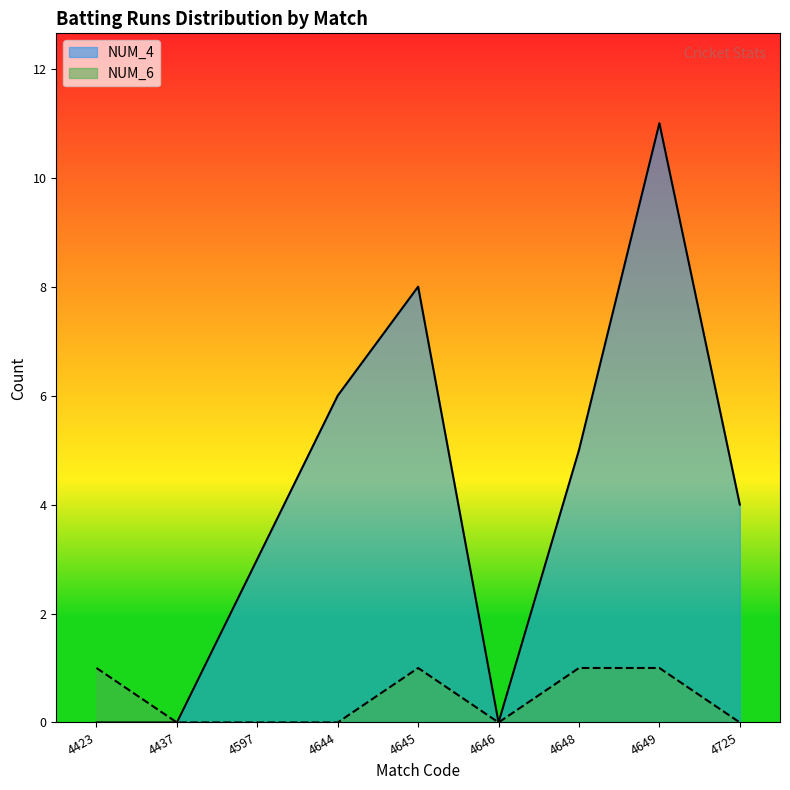

Is it true that NUM_4 equals 1 at 4597?

False